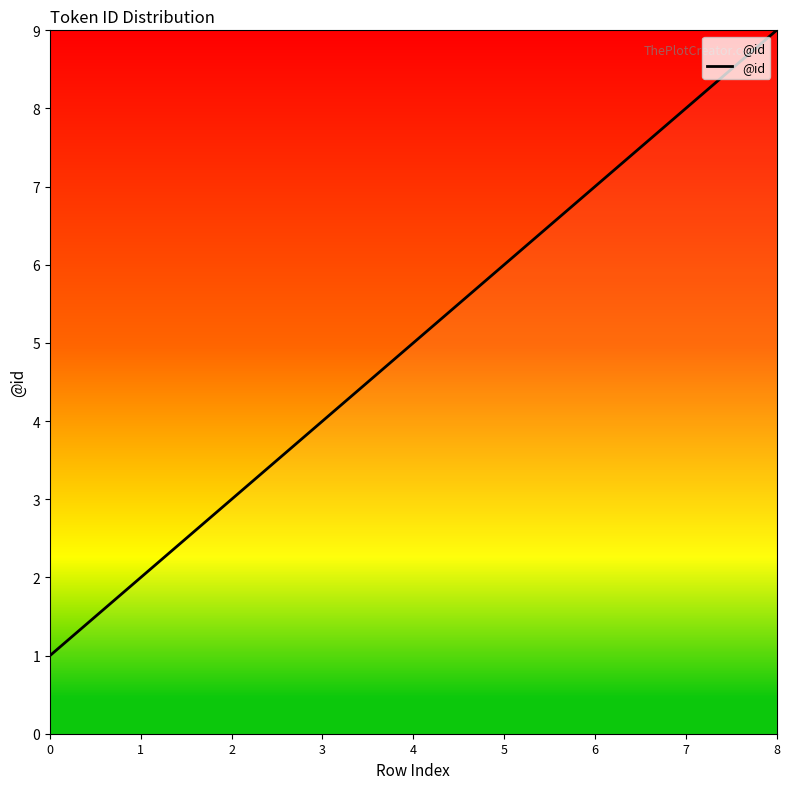

At which category does the chart reach its peak across all series?

8